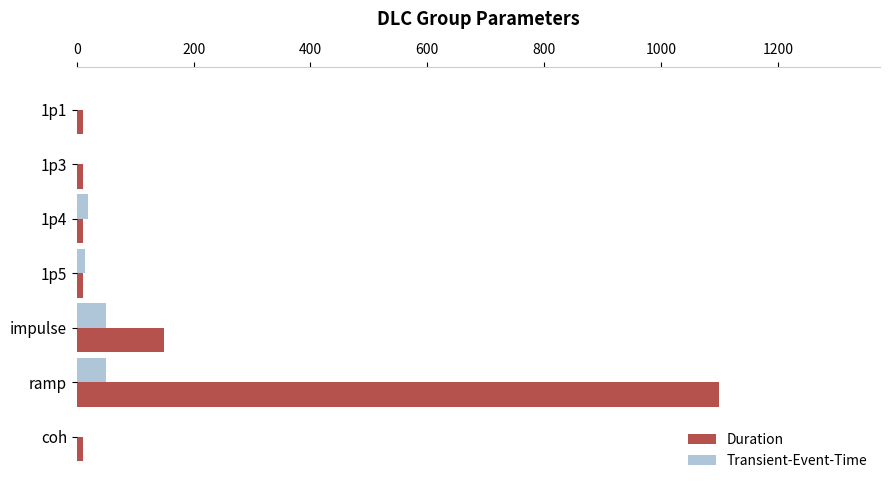

At which category is the sum across all series the highest?

ramp